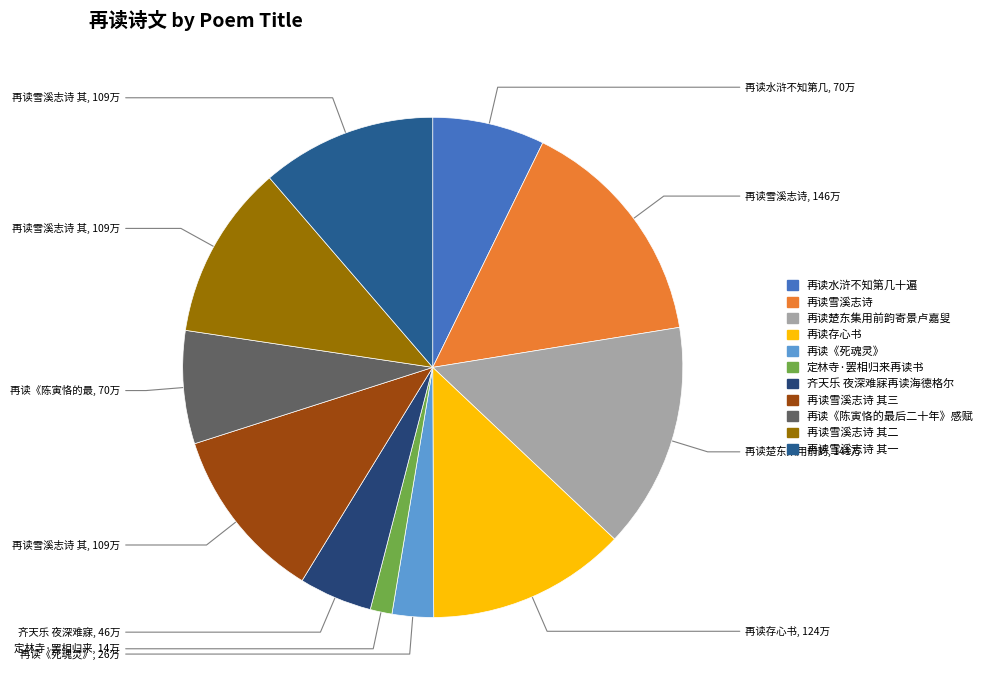

How many slices are in this pie chart?

11